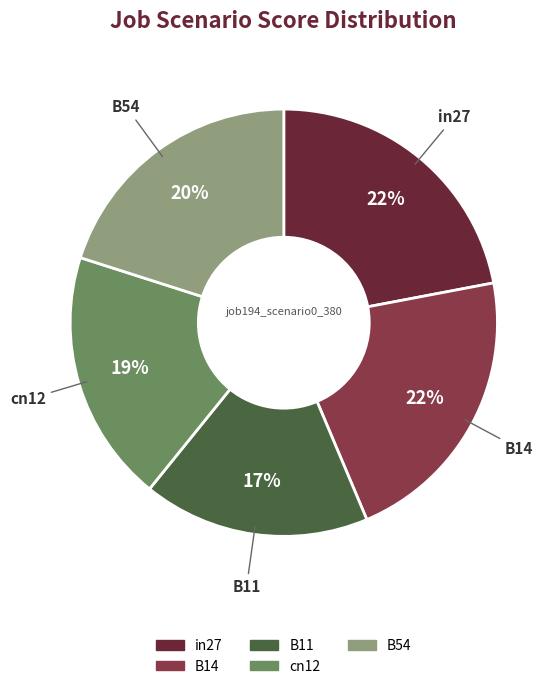

To the nearest percent, what is the difference between the largest and smallest slice percentages?

5%